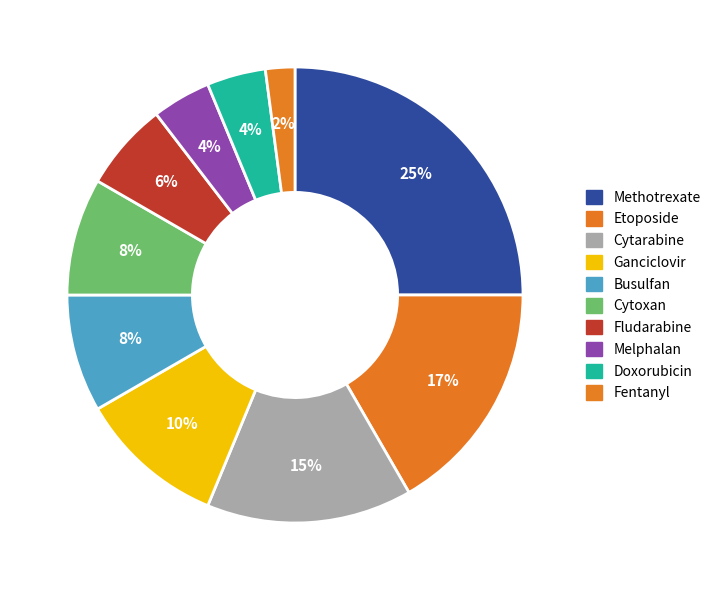

How much of the chart is everything except Cytarabine?

85.4%